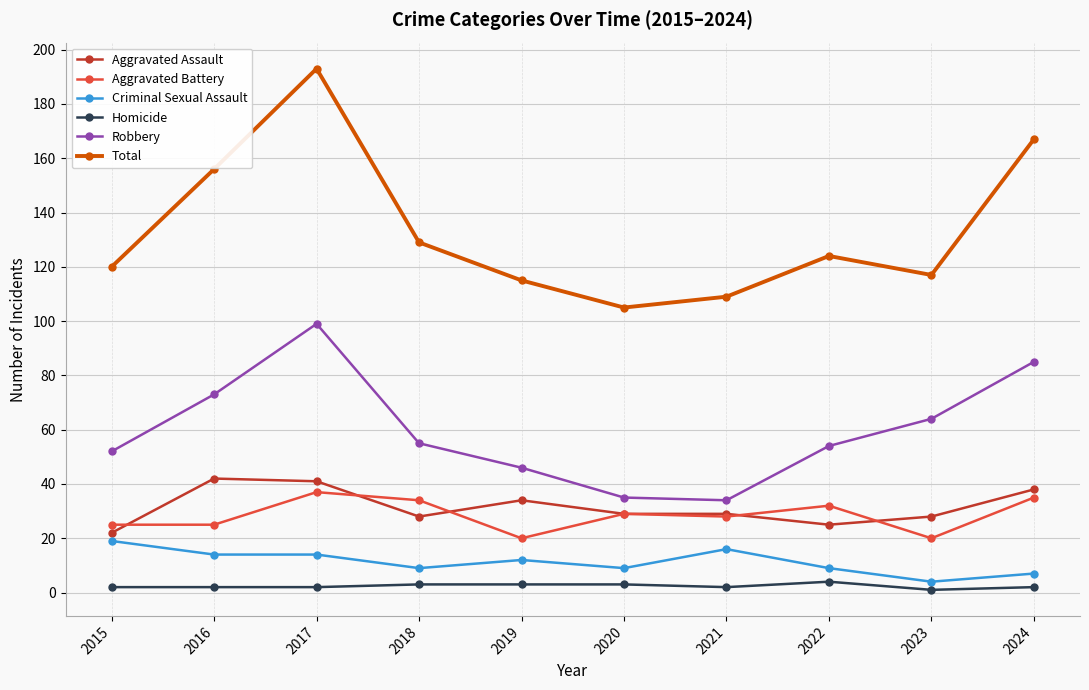

True or false: Robbery and Aggravated Battery intersect in this chart.

False